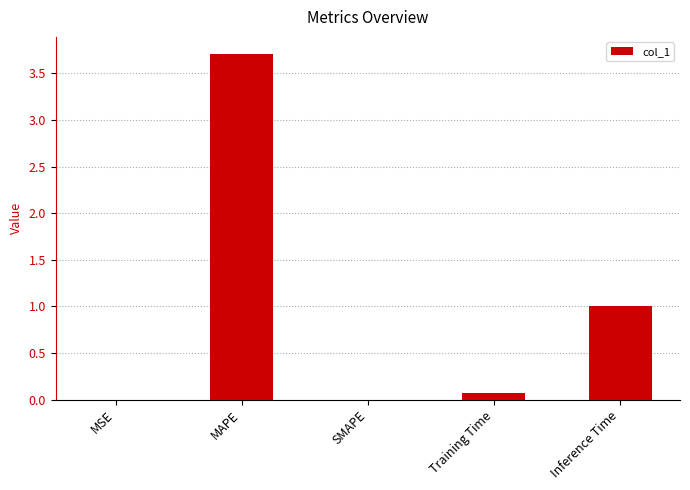

The chart shows a value of 0.0 at MSE. True or false?

True